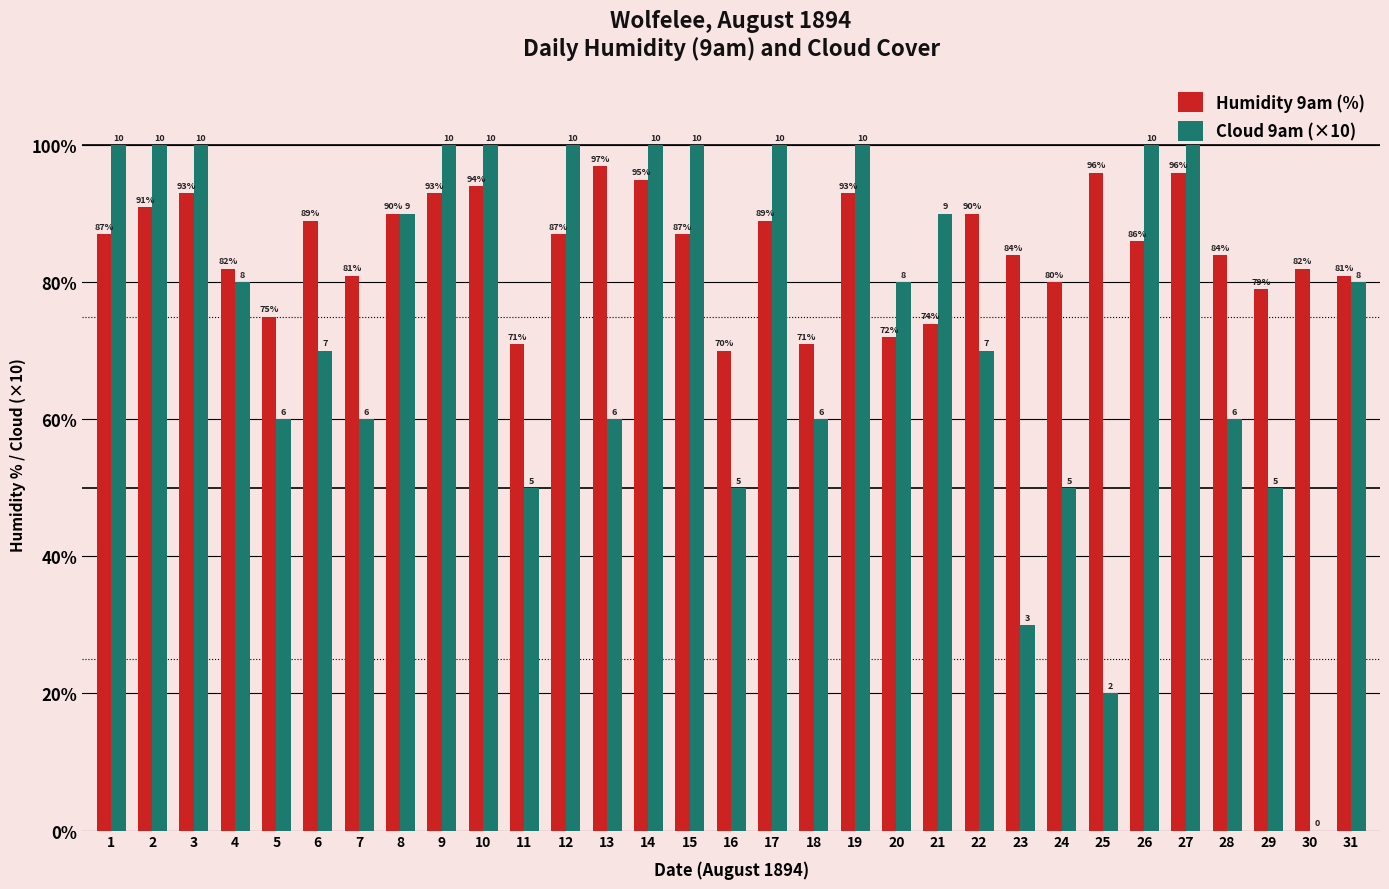

Between 5 and 18, which series saw the biggest shift?

Humidity 9am (%)